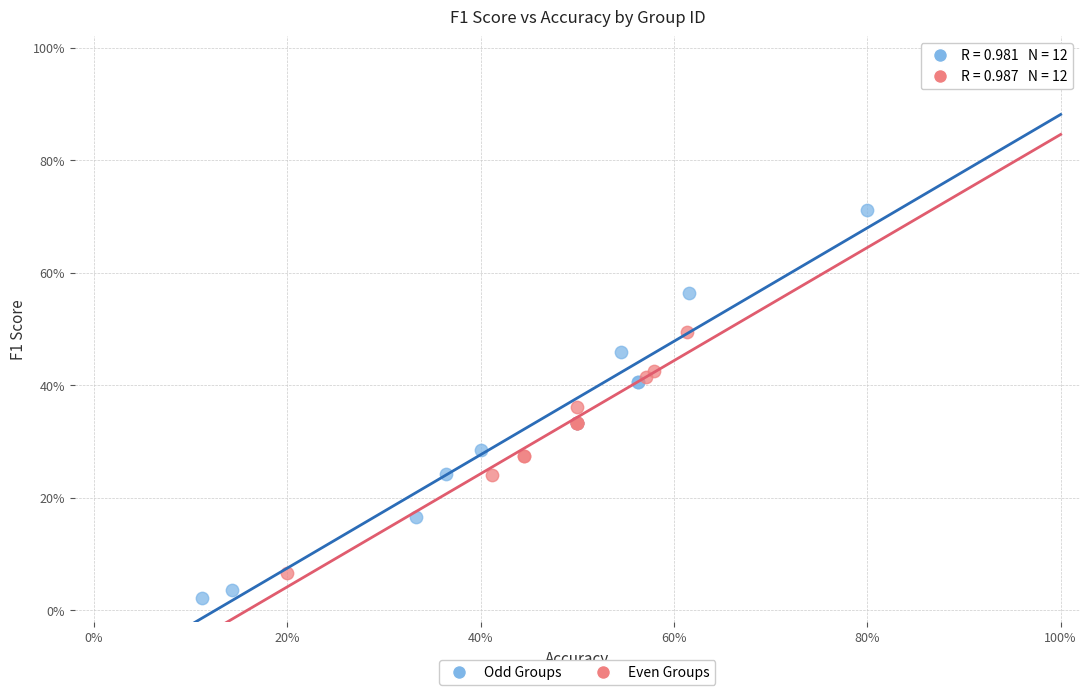

What are all the series names shown in the legend?

Odd Groups, Even Groups